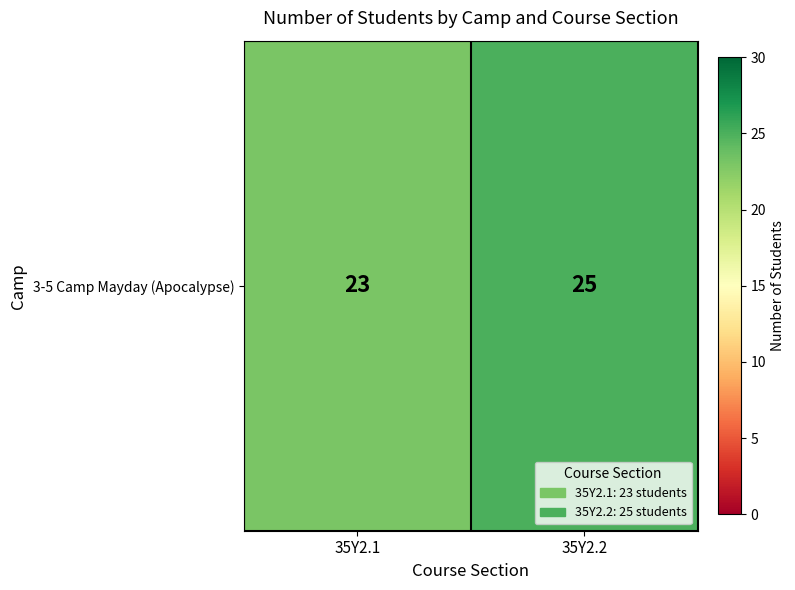

Count the values in the range 23 to 25.

2